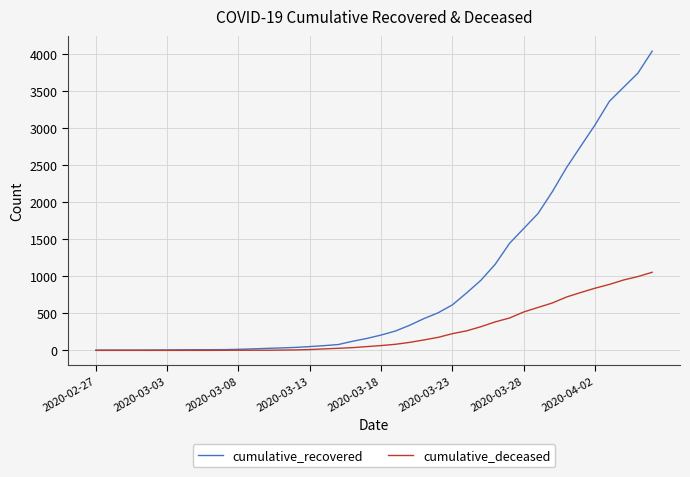

Which series has the largest total across all categories?

cumulative_recovered